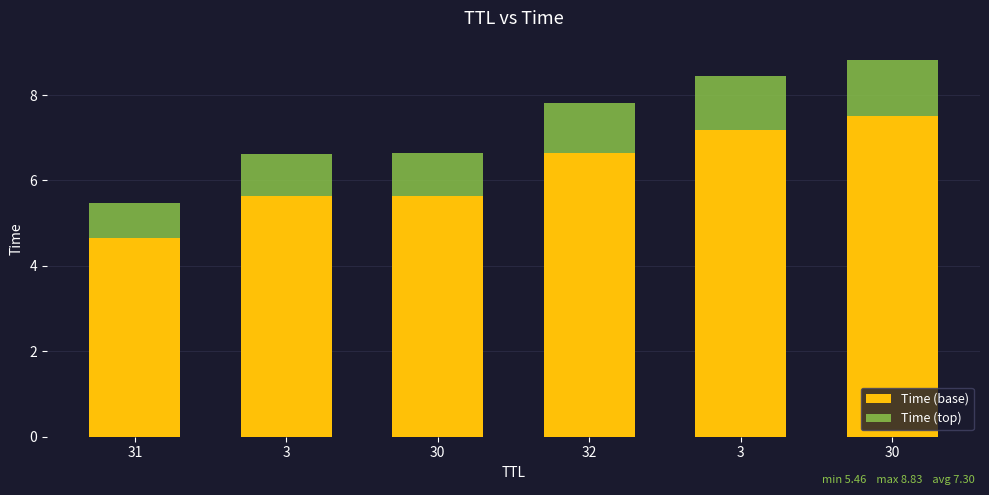

How many series are shown in this chart?

2